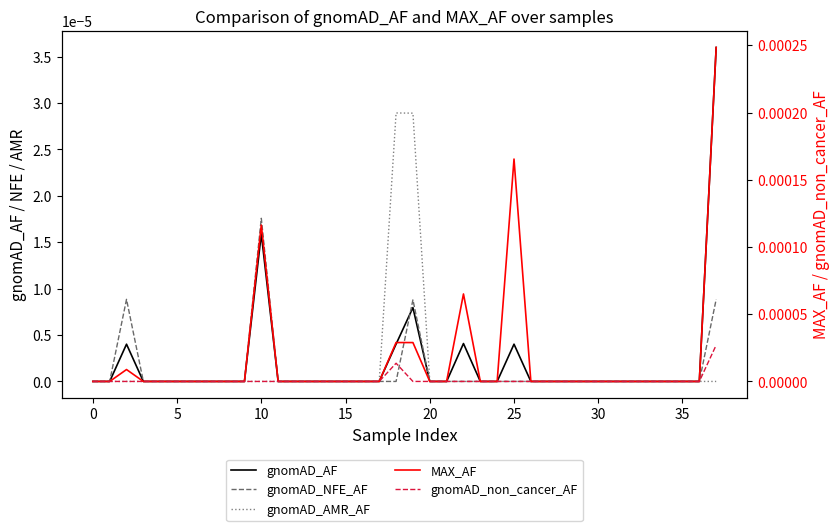

Which series has the widest spread of values?

MAX_AF